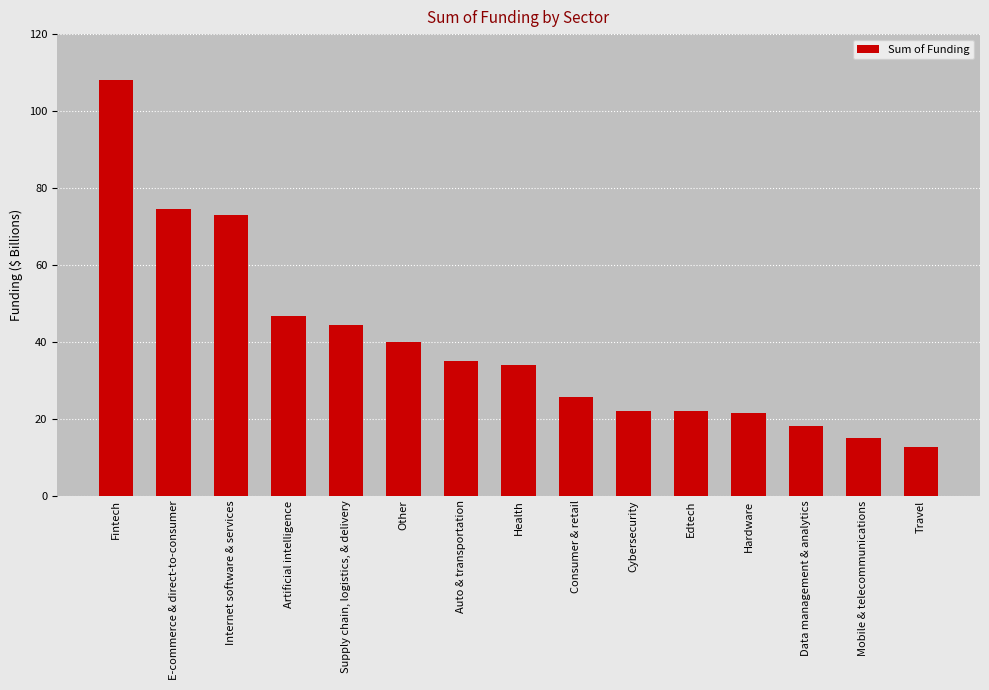

Between Consumer & retail and Artificial intelligence, which is larger?

Artificial intelligence